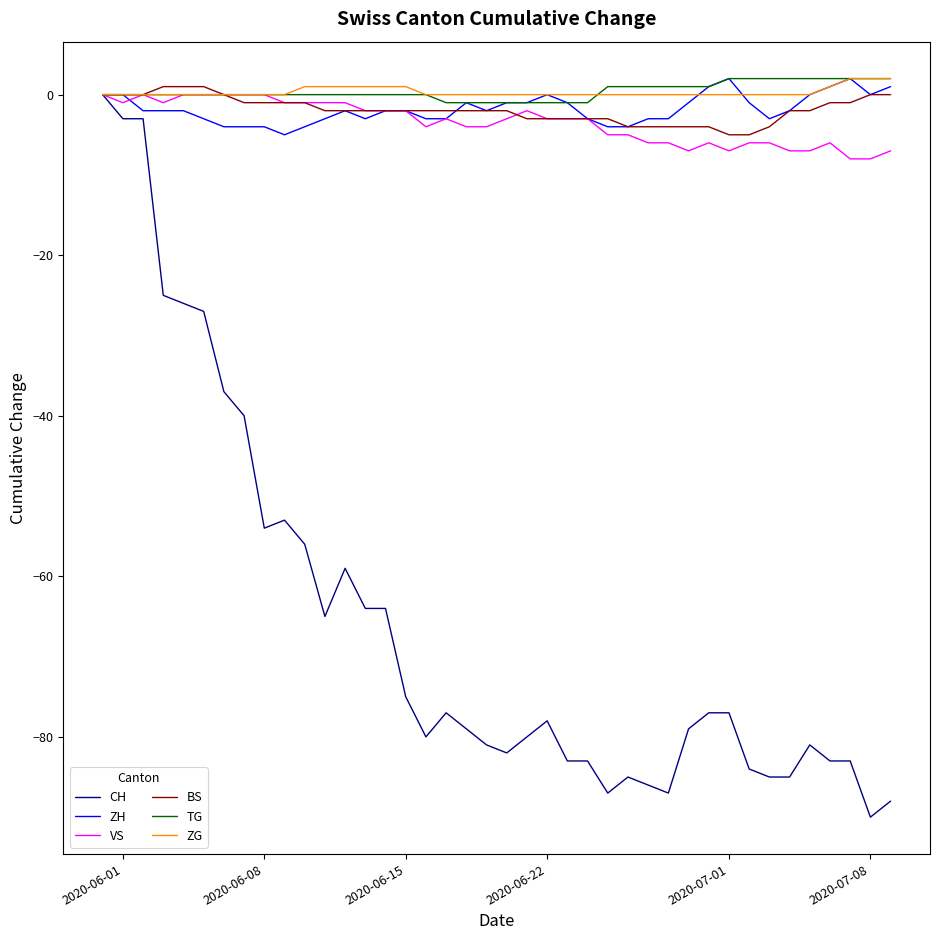

What is the smallest value displayed?

-90